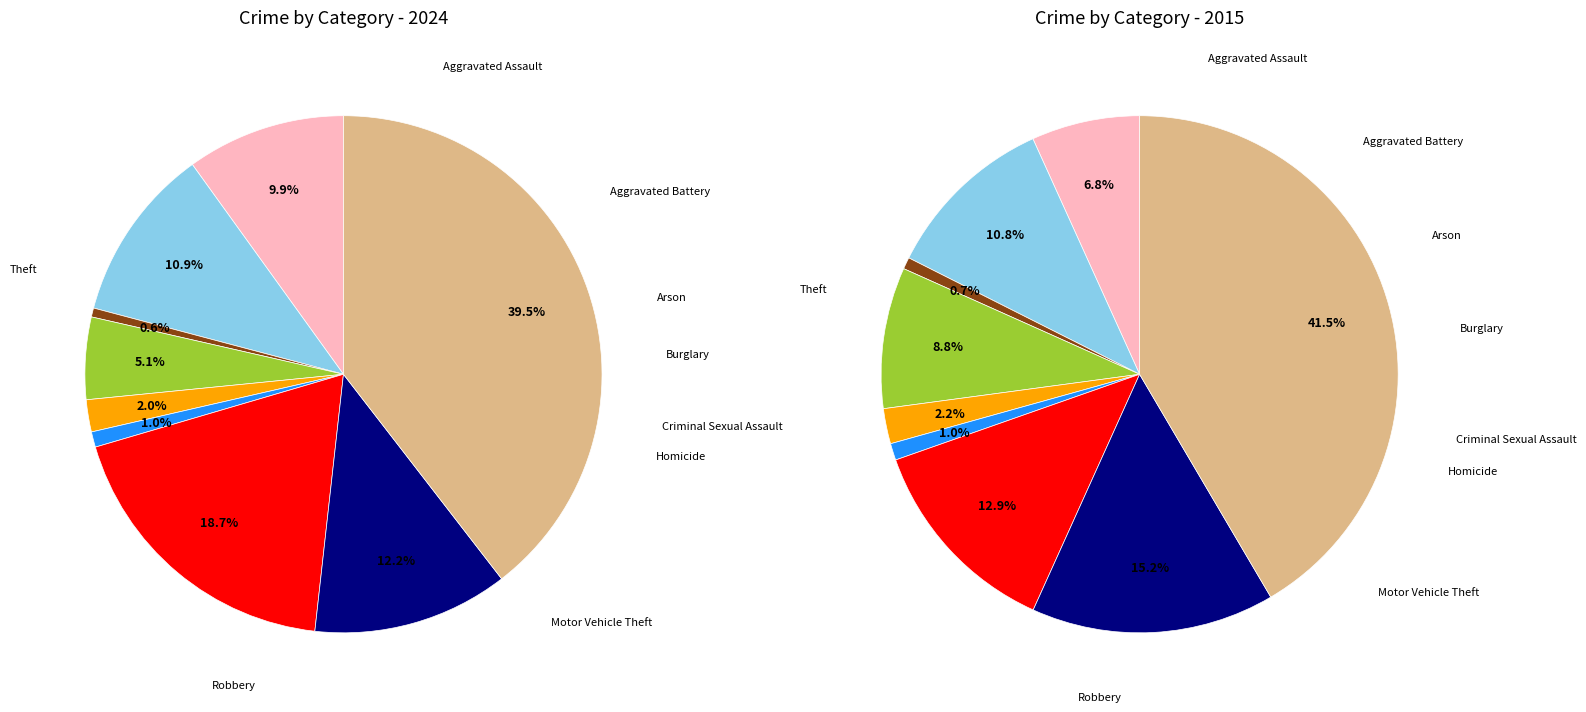

Is it true that Burglary is 1% of the pie?

False